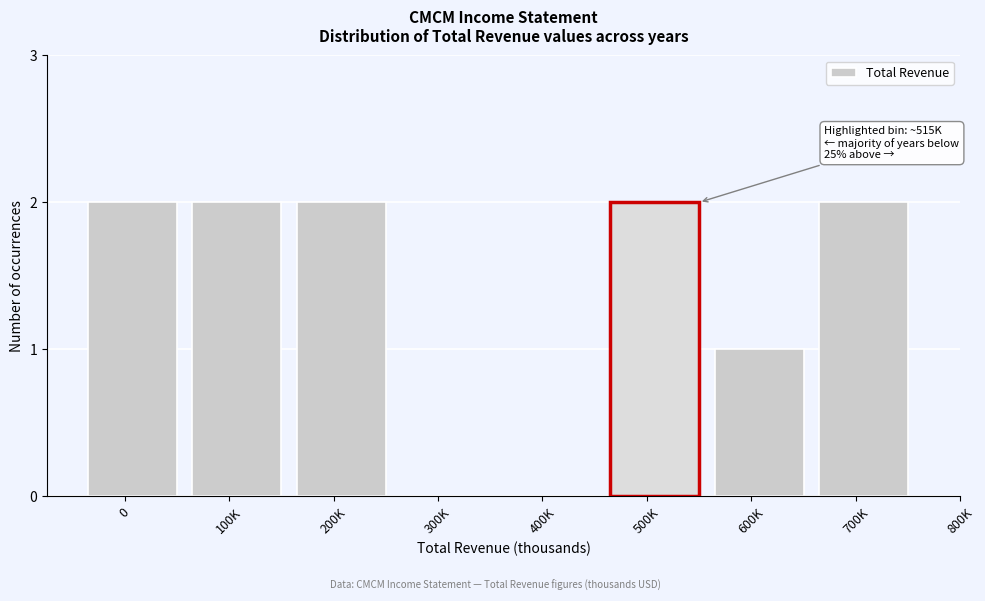

Reading left to right, transcribe all the data shown in this chart.

0=2	100K=2	200K=2	300K=0	400K=0	600K=1	700K=2